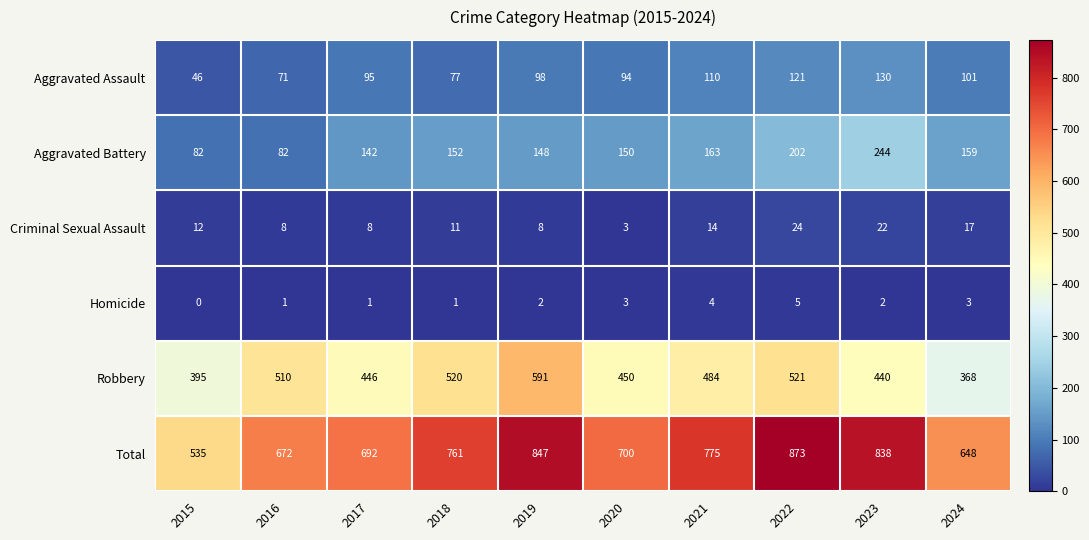

Which series has the largest total across all categories?

Total